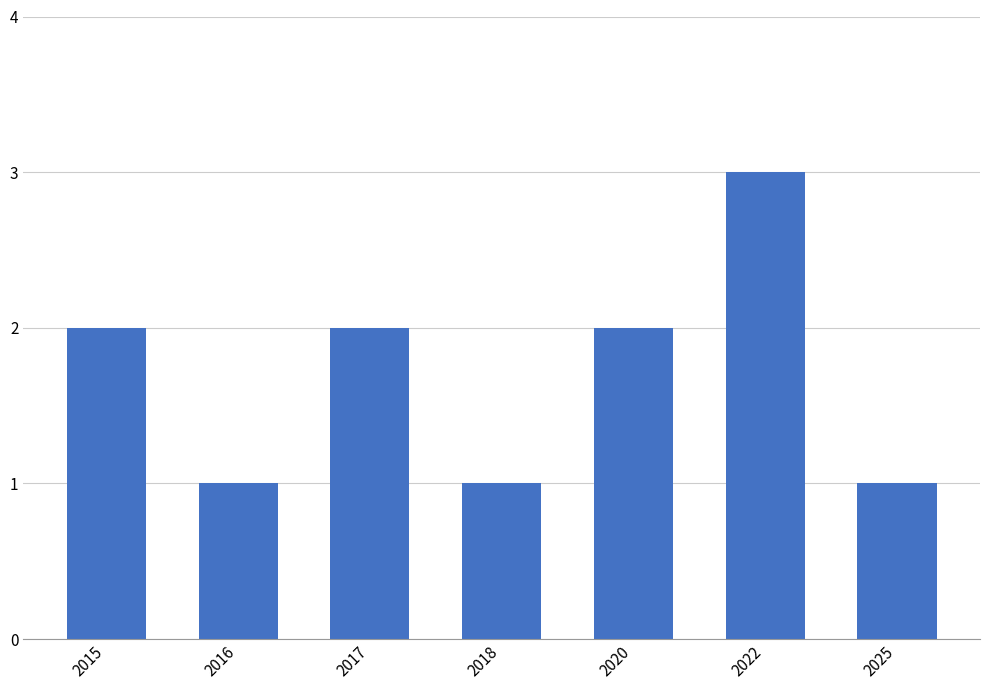

At which category does the chart reach its peak across all series?

2022